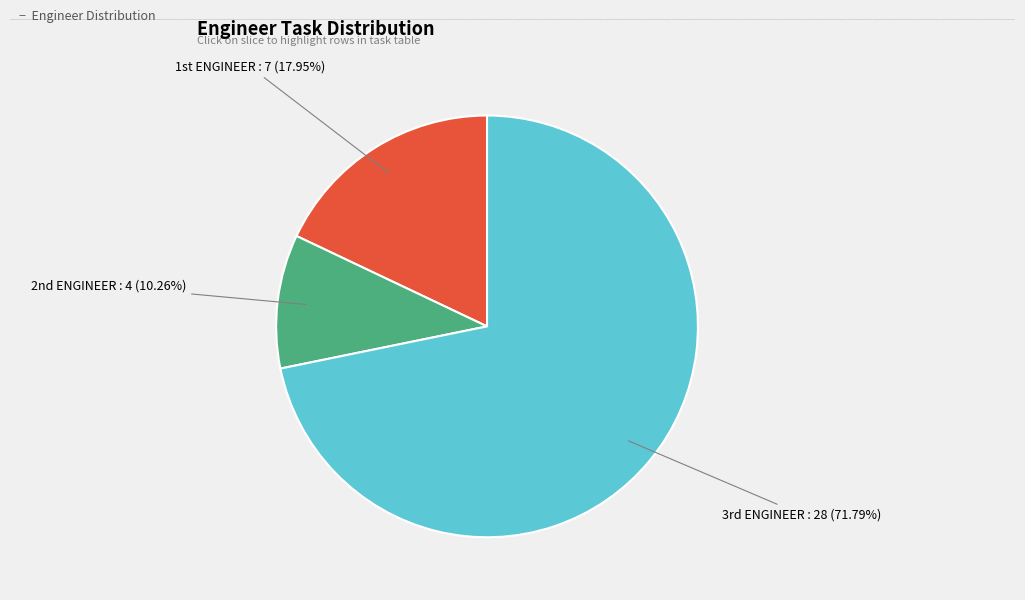

Is there a majority slice in this chart?

Yes